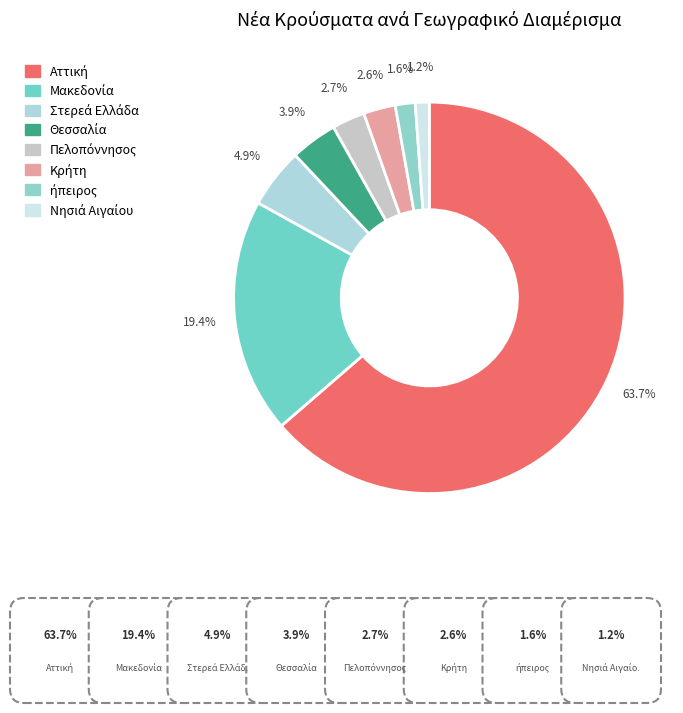

How many slices are in this pie chart?

8